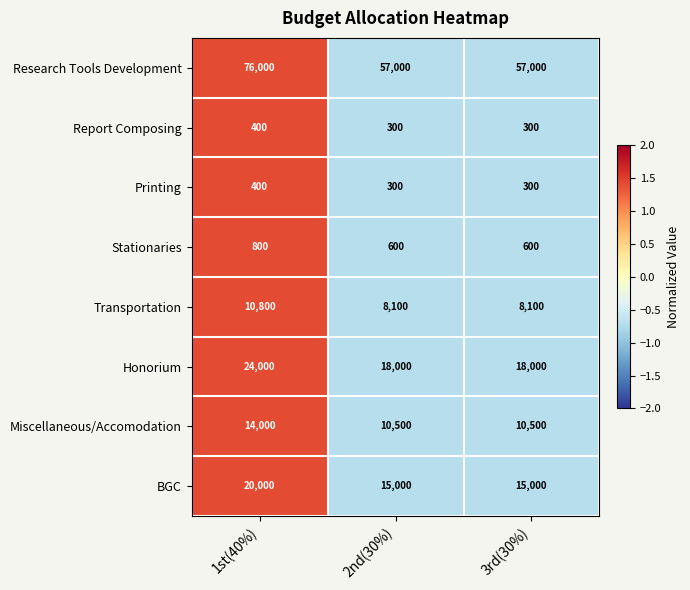

Reading left to right, extract all data points from this chart.

Research Tools Development: 1st(40%)=76000	2nd(30%)=57000	3rd(30%)=57000
Report Composing: 1st(40%)=400	2nd(30%)=300	3rd(30%)=300
Printing: 1st(40%)=400	2nd(30%)=300	3rd(30%)=300
Stationaries: 1st(40%)=800	2nd(30%)=600	3rd(30%)=600
Transportation: 1st(40%)=10800	2nd(30%)=8100	3rd(30%)=8100
Honorium: 1st(40%)=24000	2nd(30%)=18000	3rd(30%)=18000
Miscellaneous/Accomodation: 1st(40%)=14000	2nd(30%)=10500	3rd(30%)=10500
BGC: 1st(40%)=20000	2nd(30%)=15000	3rd(30%)=15000